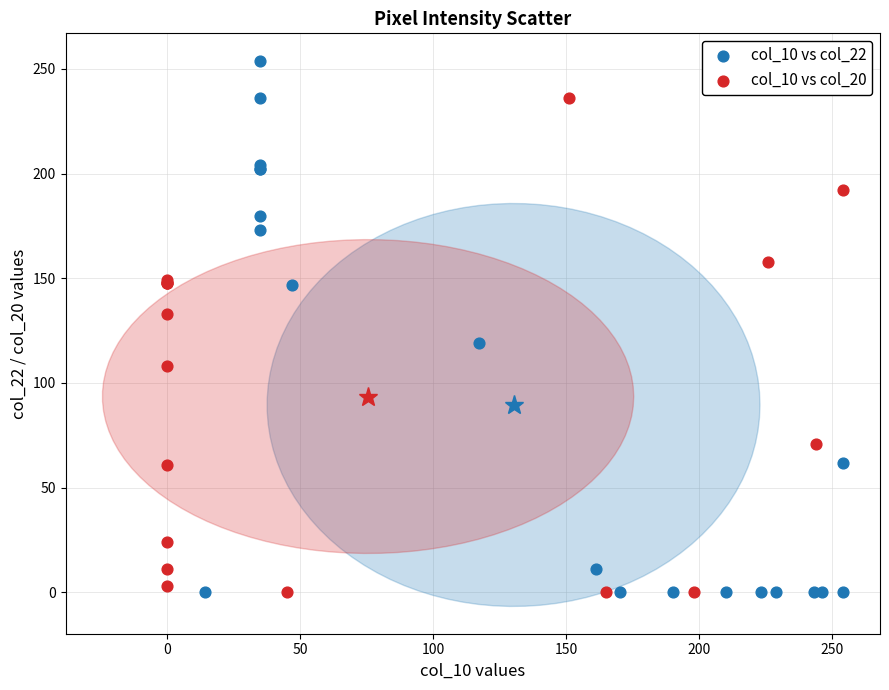

Which series contains the highest Y value?

col_10 vs col_22